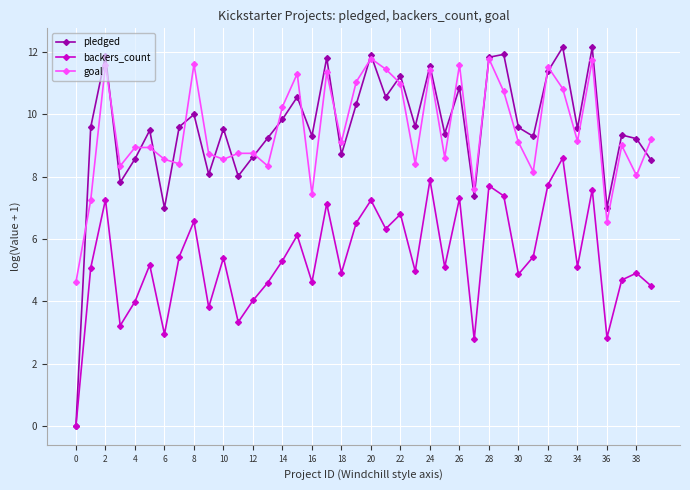

What is the difference between the second highest and minimum values in the backers_count series?

7.9